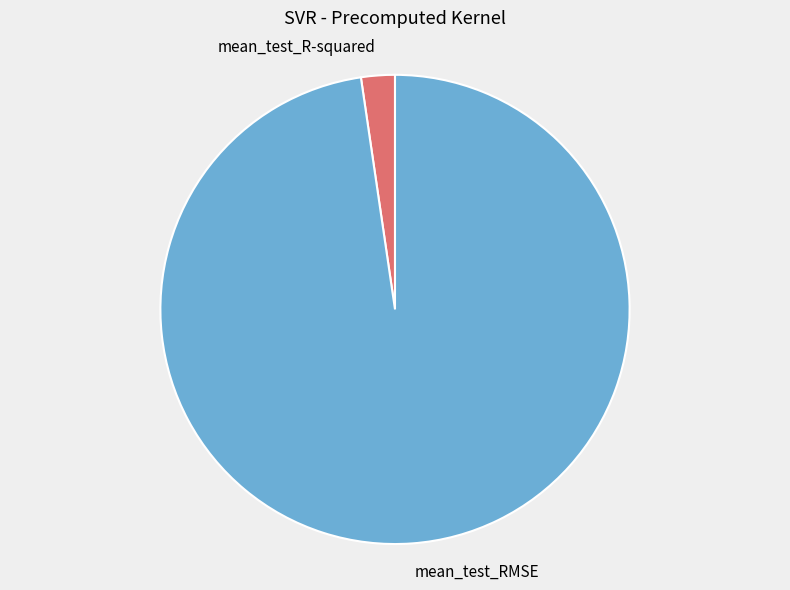

Is there a majority slice in this chart?

Yes